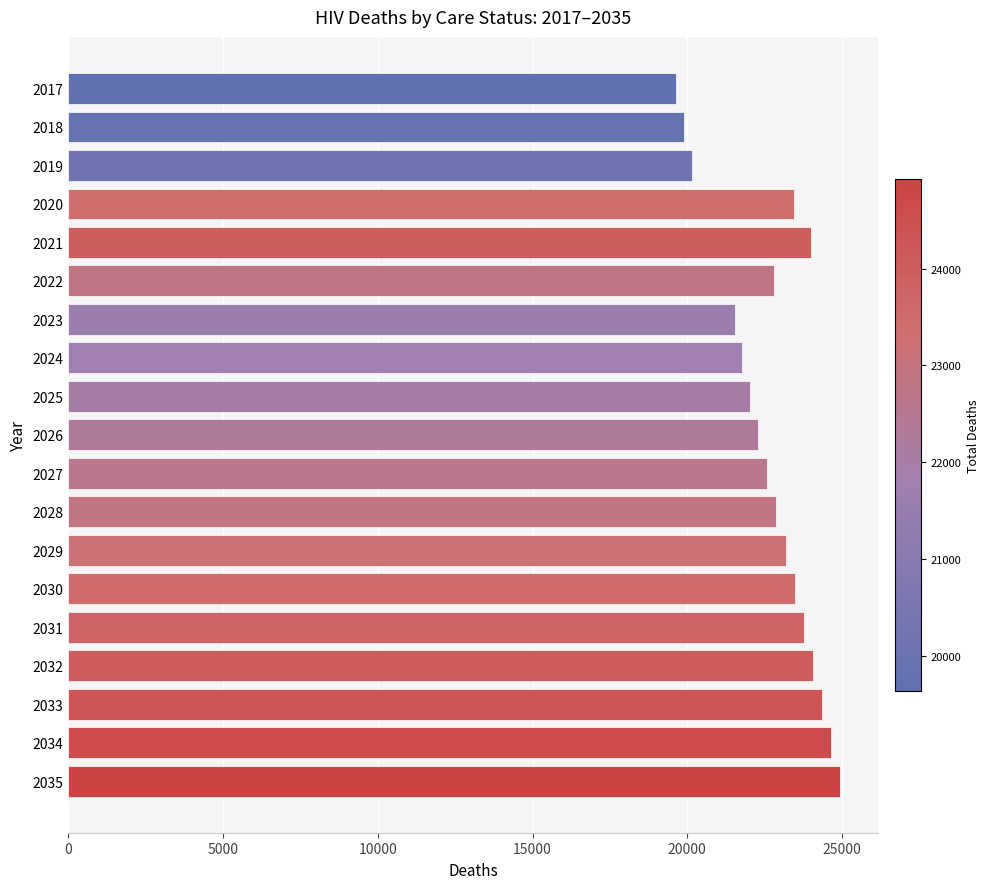

Are the bars horizontal?

Yes